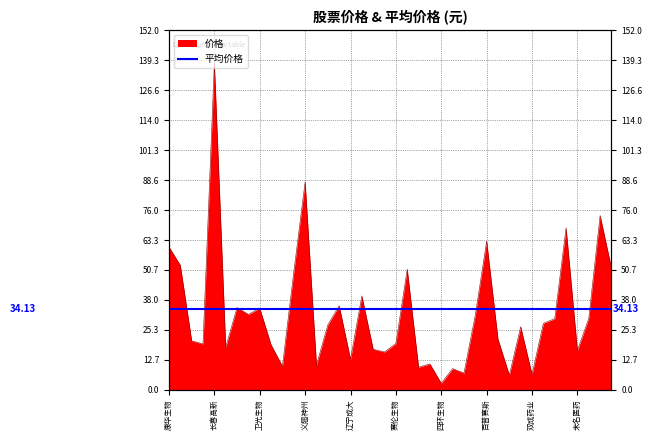

Count the number of categories in the chart.

40